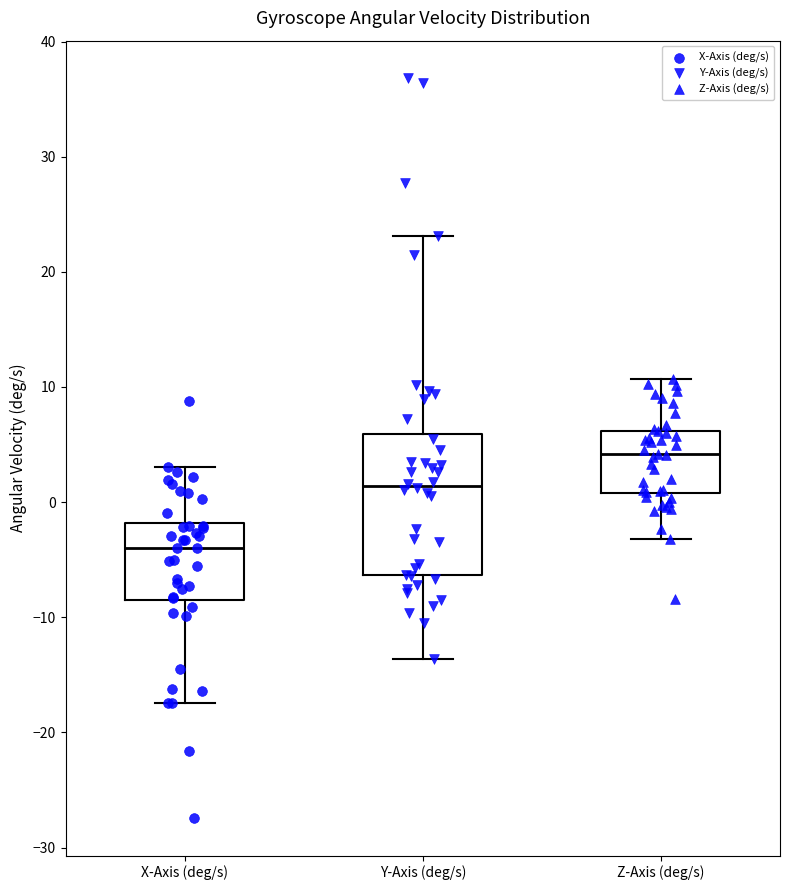

Which box's median line is the highest?

Z-Axis (deg/s)